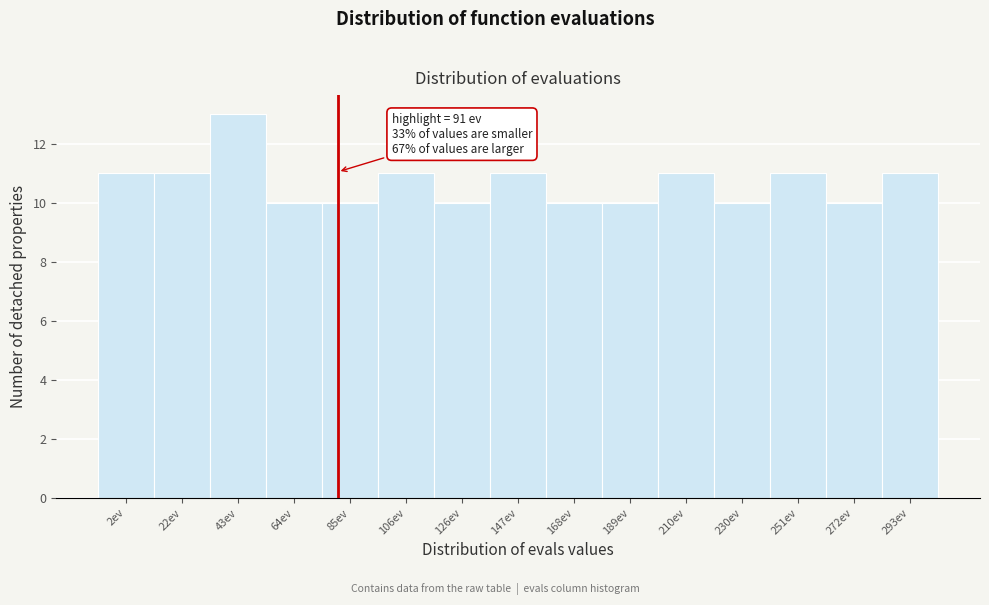

Reading right to left, list all the values displayed in this chart.

293ev=11	272ev=10	251ev=11	230ev=10	210ev=11	189ev=10	168ev=10	147ev=11	126ev=10	106ev=11	85ev=10	64ev=10	43ev=13	22ev=11	2ev=11